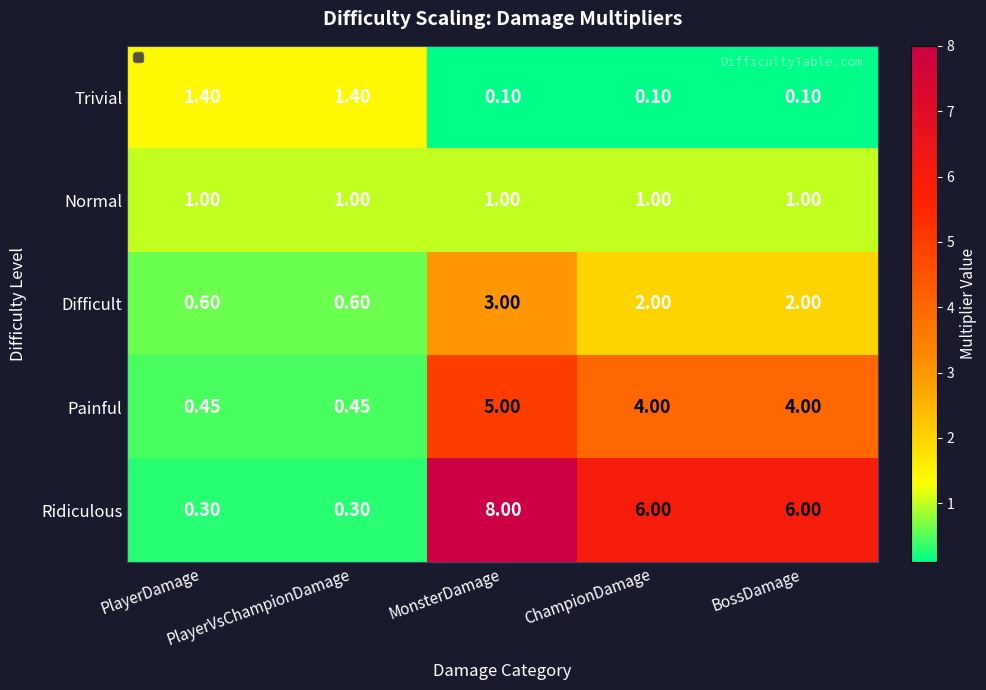

Which series has the widest spread of values?

Ridiculous